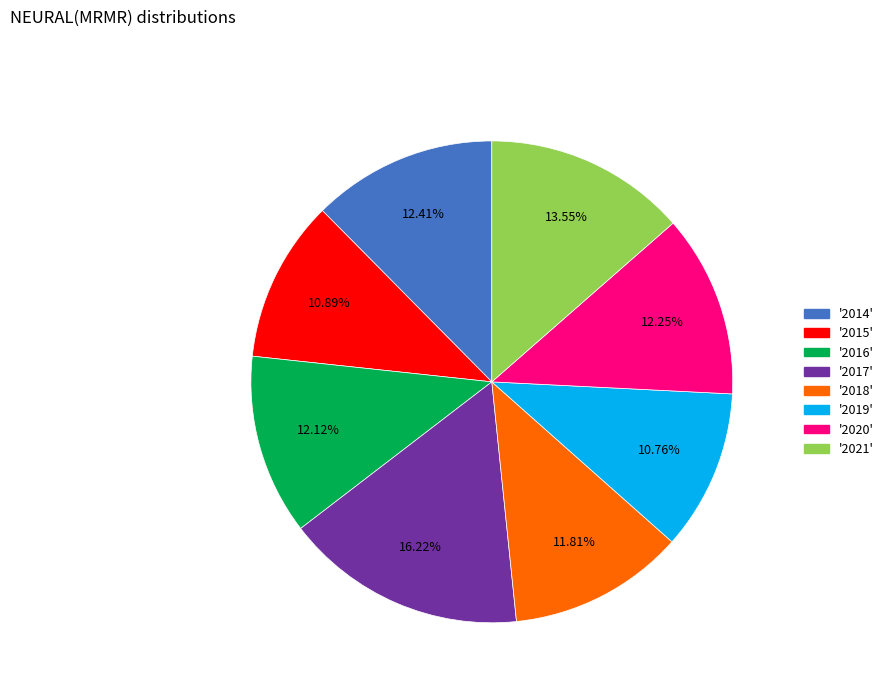

Does any single category account for the majority?

No